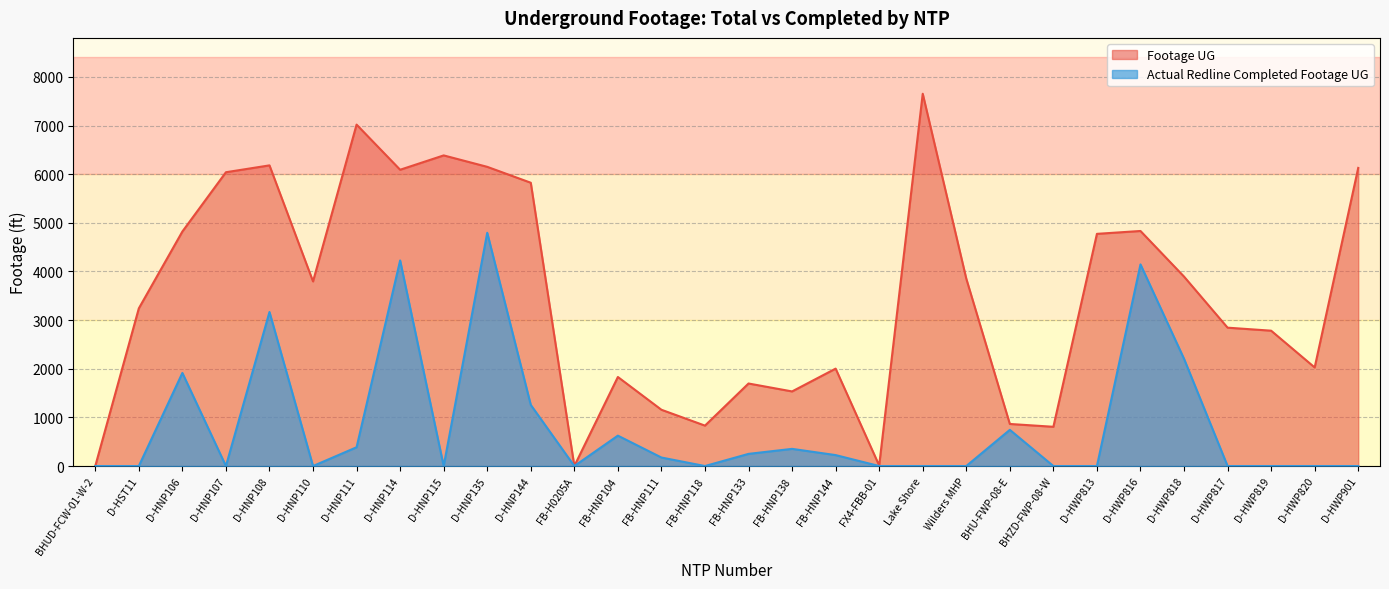

At BHZD-FWP-08-W, list the series in order from smallest to largest.

Actual Redline Completed Footage UG, Footage UG